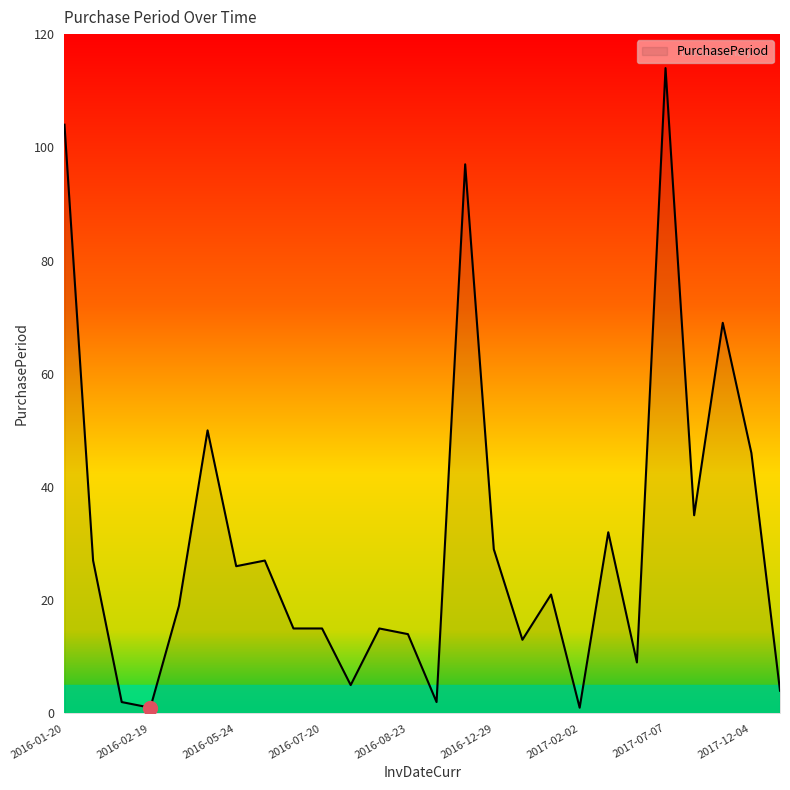

What is the maximum value shown in the chart?

114